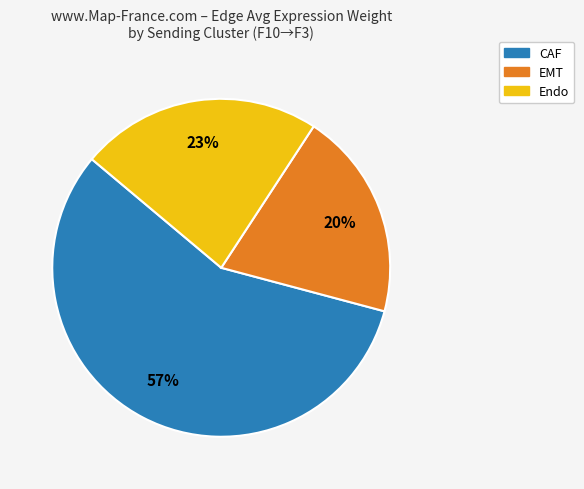

To the nearest percent, what is the difference between the EMT and CAF slice percentages?

37%